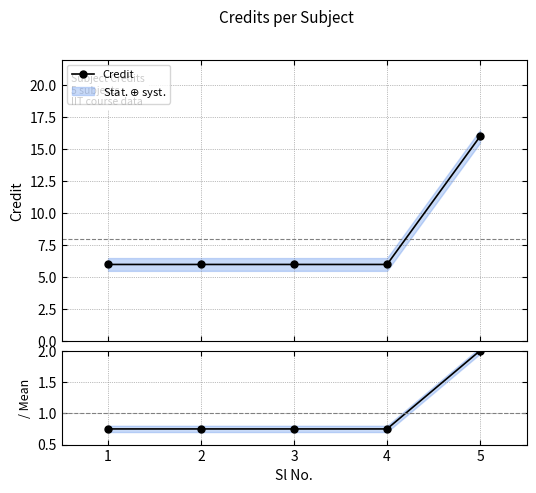

What is the lowest value of the Credit series?

6